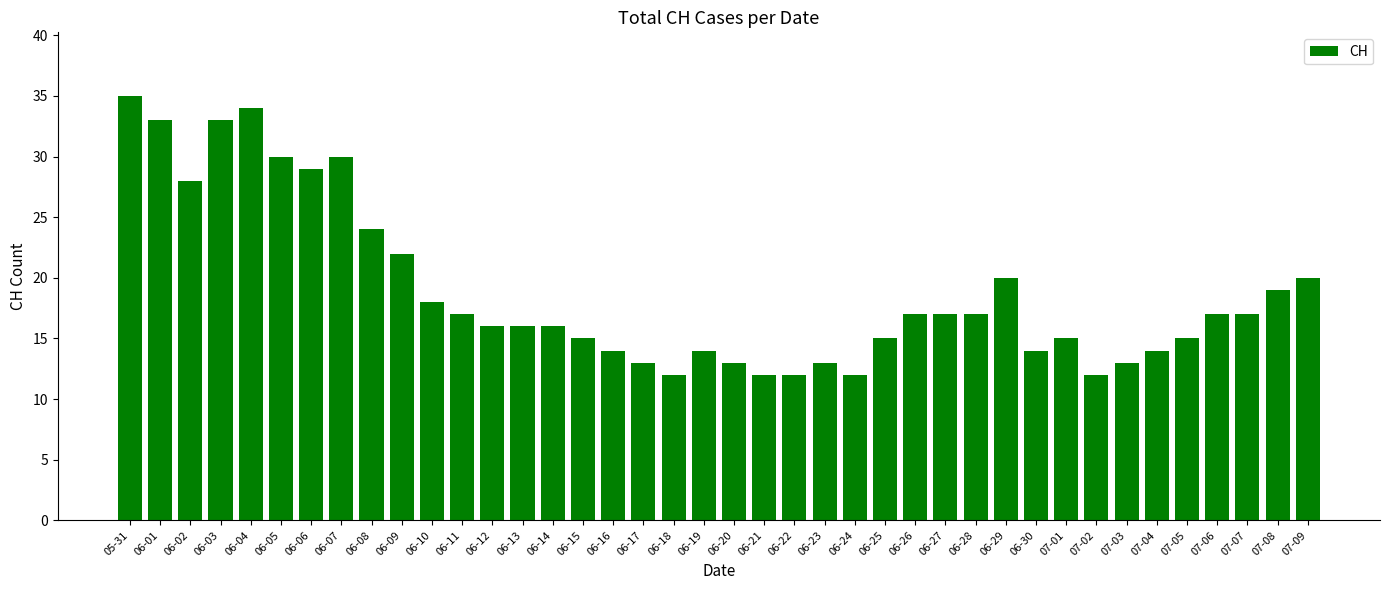

What is the minimum value shown in the chart?

12